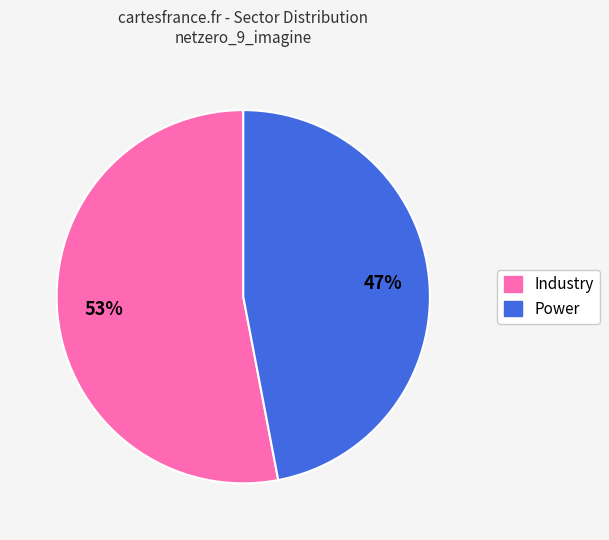

Does any single category account for the majority?

Yes